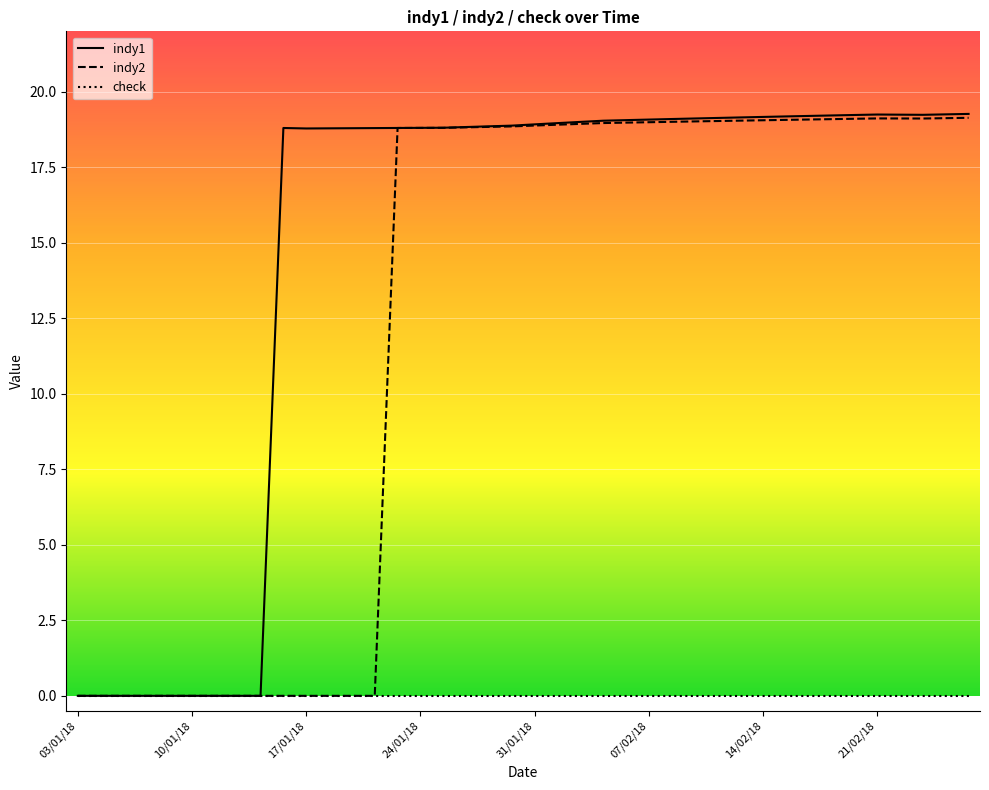

What is the maximum value shown in the chart?

19.3